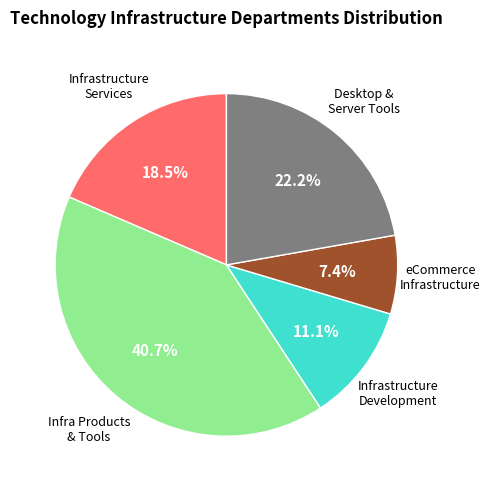

Is there any slice that represents more than half of the pie?

No